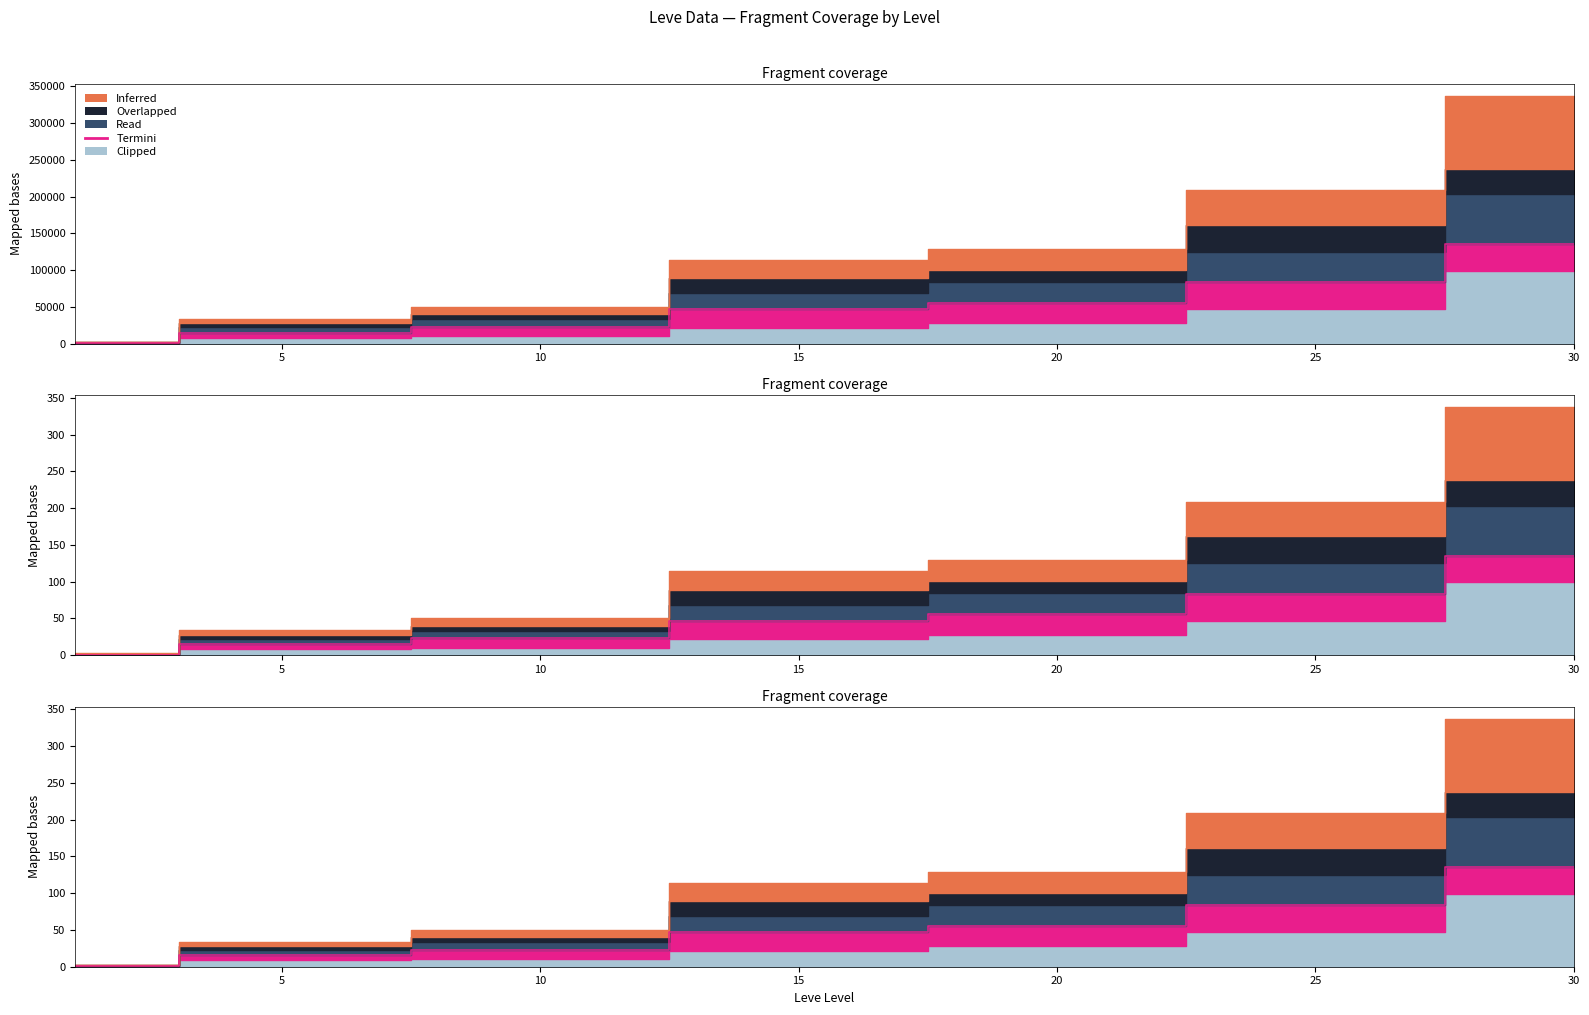

True or false: Read and Clipped cross at least once.

False